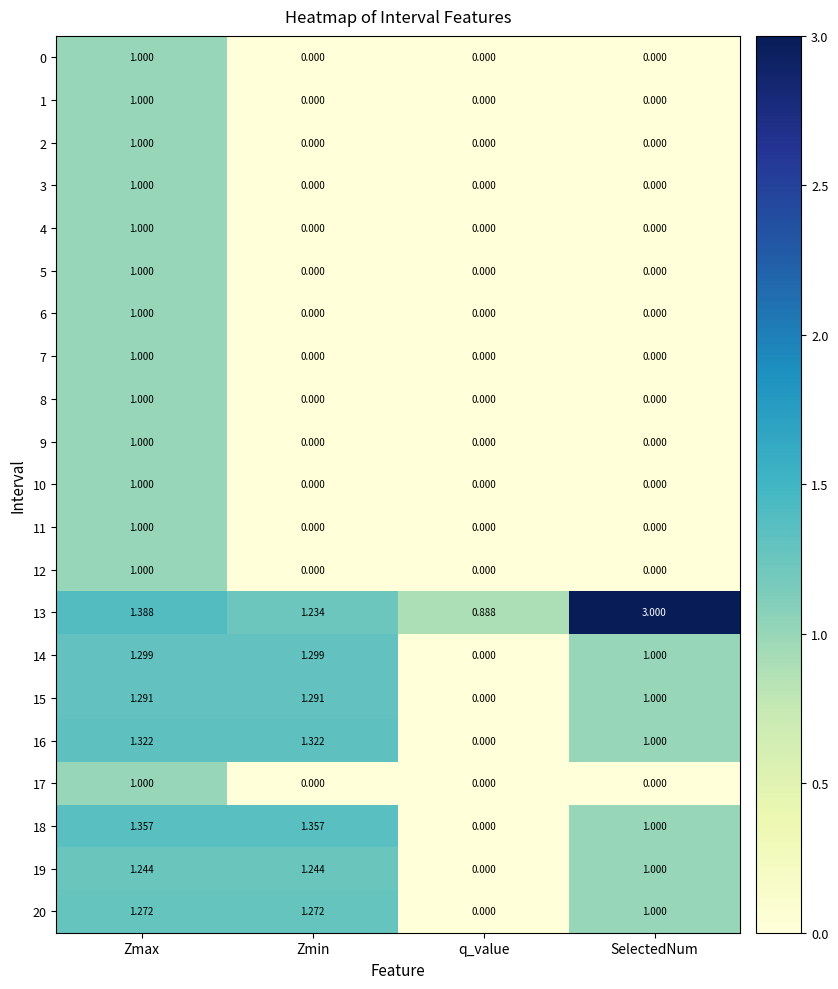

At which label does 16 reach its minimum?

q_value